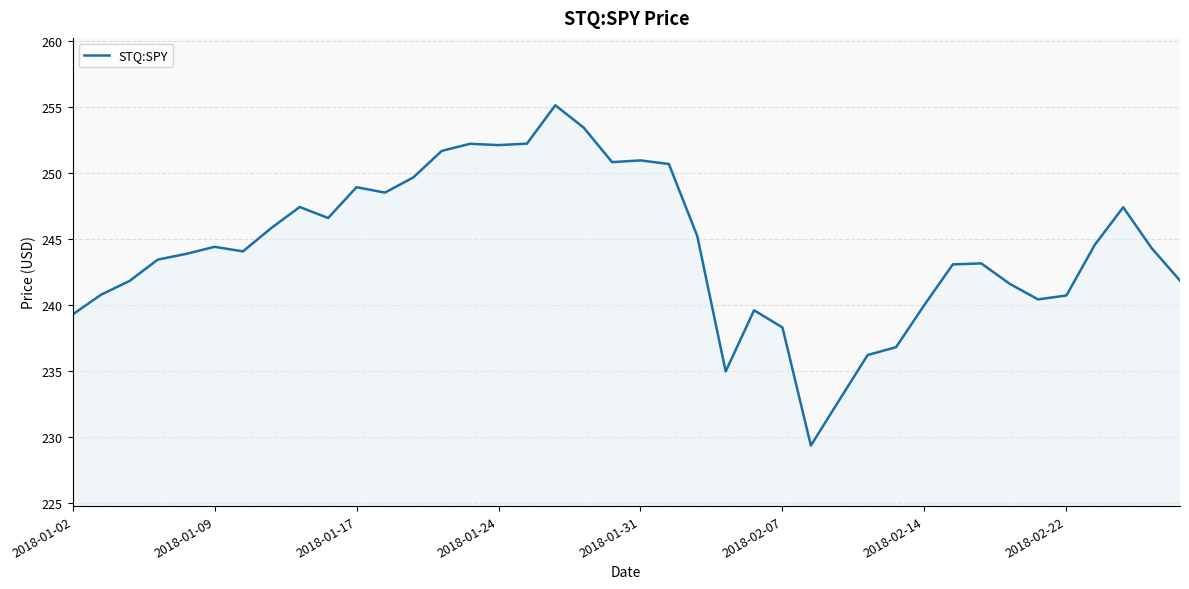

What is the smallest value displayed?

229.3